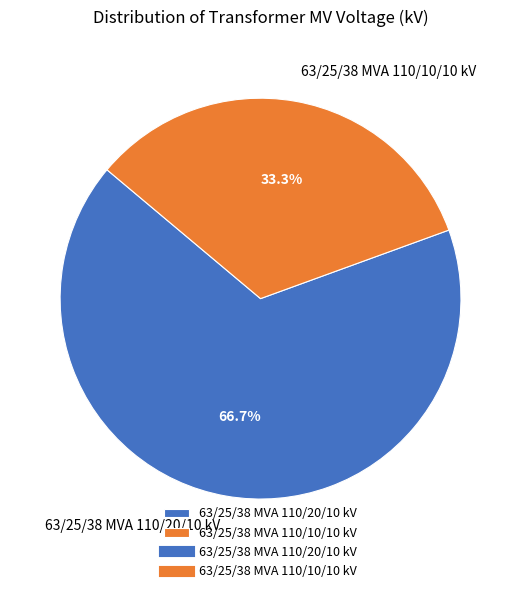

To the nearest percent, what is the difference between the 63/25/38 MVA 110/20/10 kV and 63/25/38 MVA 110/10/10 kV slice percentages?

33%